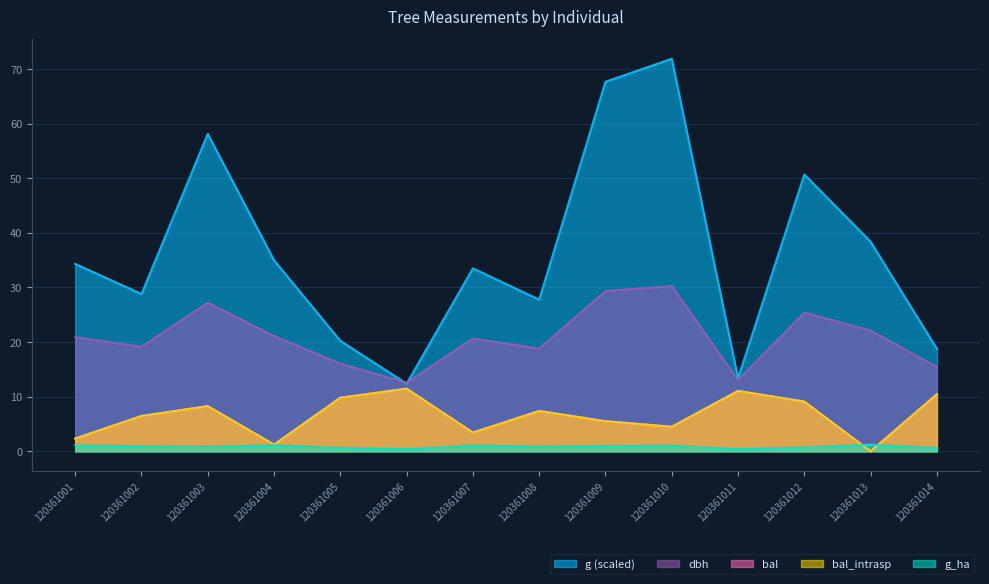

The g series shows 34.3 at 120361001. True or false?

True